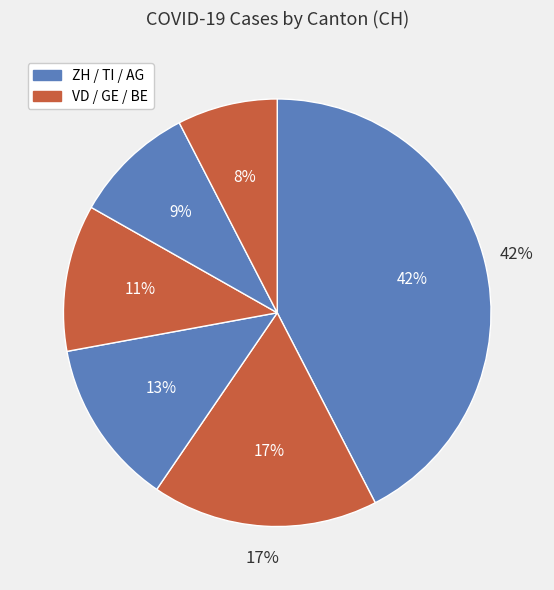

What is the largest slice in the pie chart?

ZH